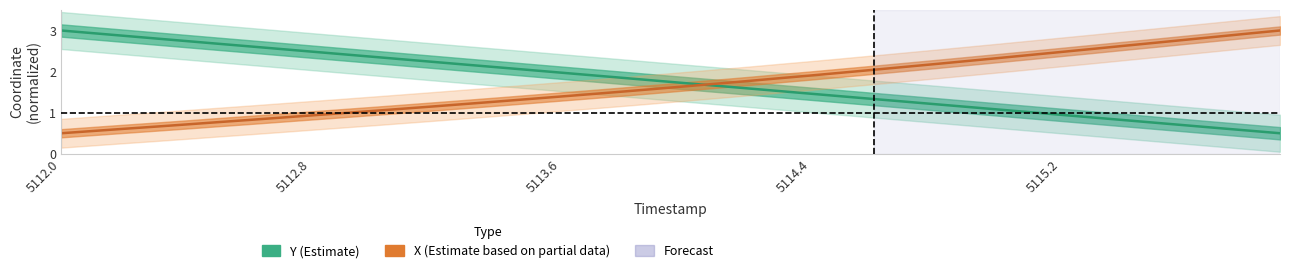

What is the lowest value of the X series?

0.5